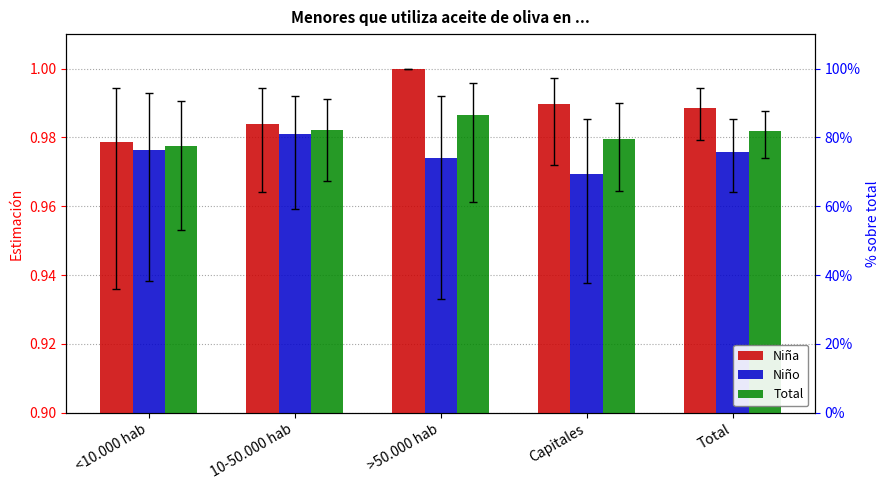

Reading left to right, list all the values displayed in this chart.

Niña: <10.000 hab=1.0	10-50.000 hab=1.0	>50.000 hab=1.0	Capitales=1.0	Total=1.0
Niño: <10.000 hab=1.0	10-50.000 hab=1.0	>50.000 hab=1.0	Capitales=1.0	Total=1.0
Total: <10.000 hab=1.0	10-50.000 hab=1.0	>50.000 hab=1.0	Capitales=1.0	Total=1.0